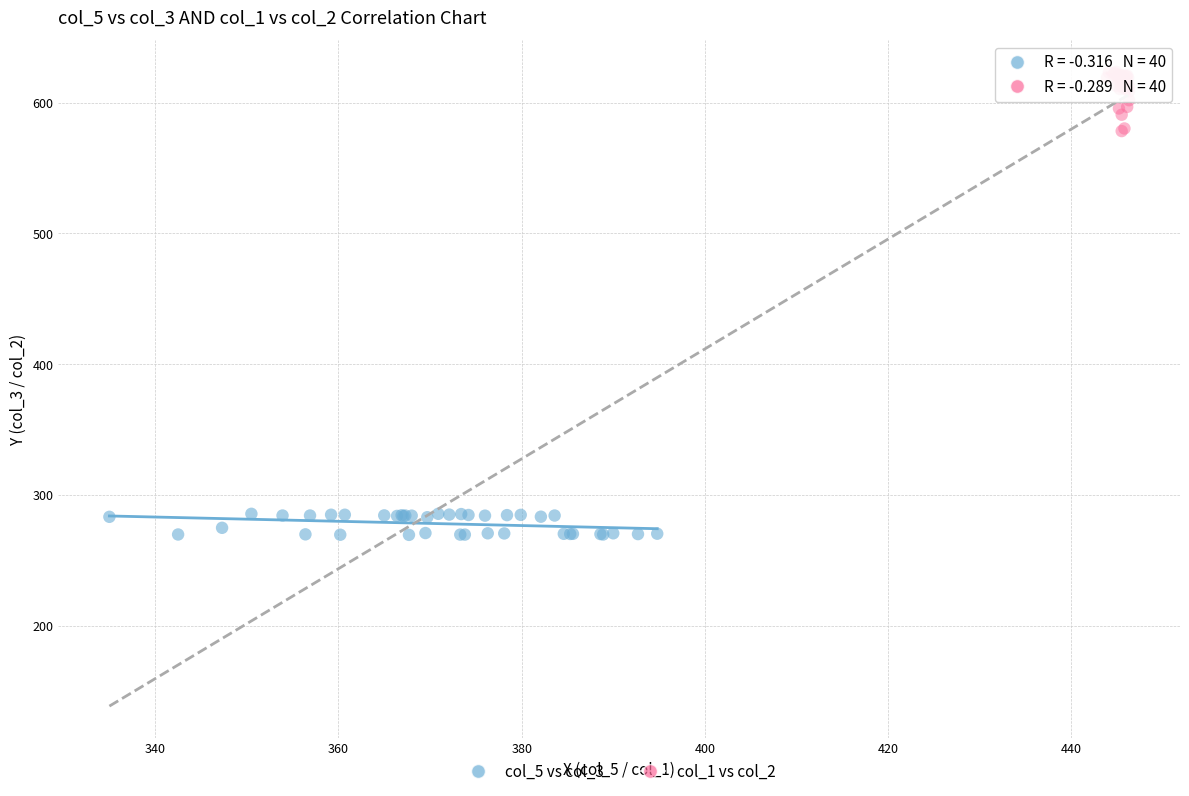

Which series reaches the minimum Y coordinate?

col_5 vs col_3